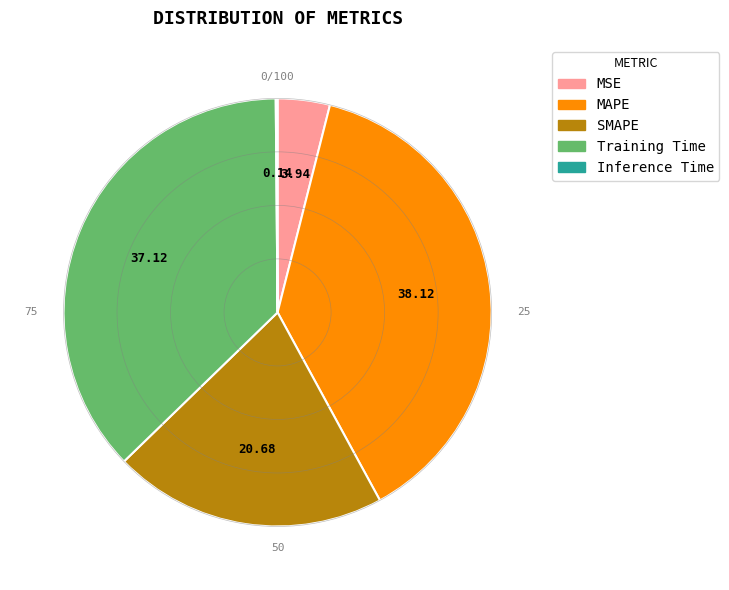

Which slice is the largest?

MAPE